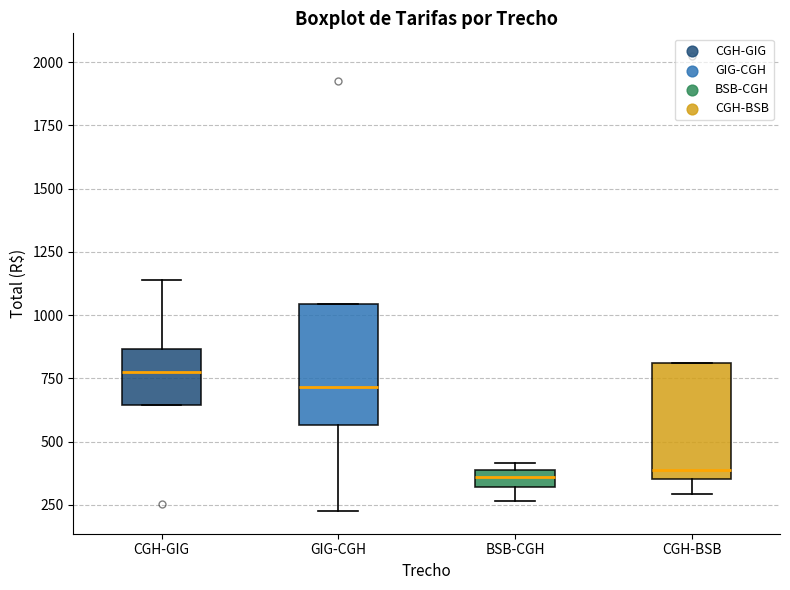

Where is the lower edge of the box for GIG-CGH on the y-axis? The values are not printed on the chart, so give them approximately, as read against the axis.

550